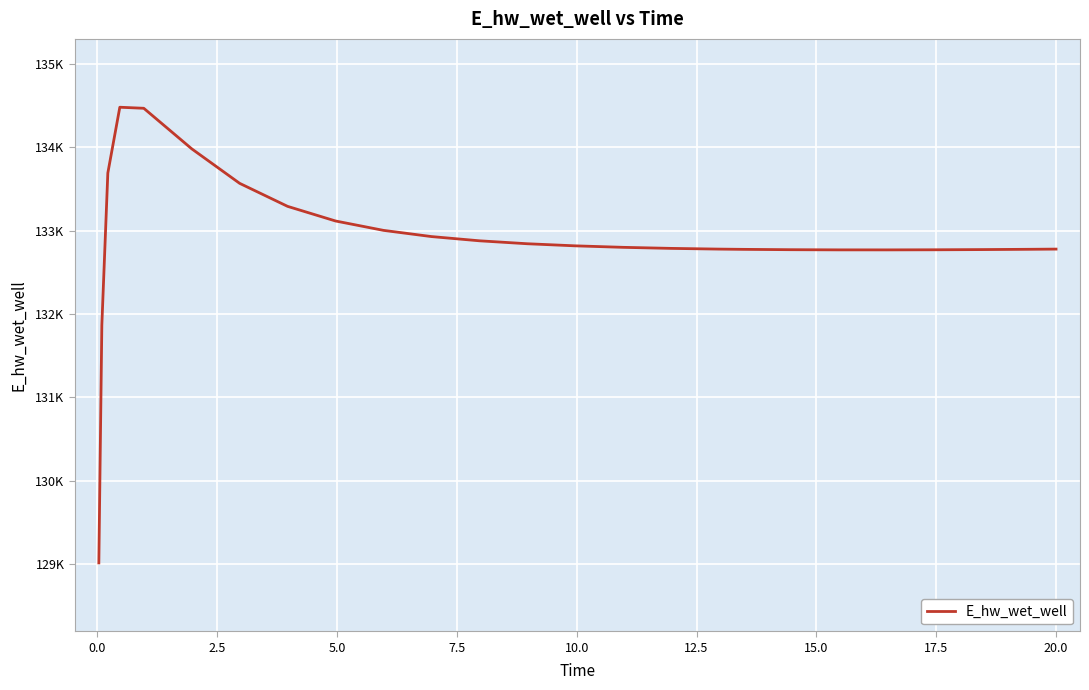

What is the smallest value displayed?

129015.8